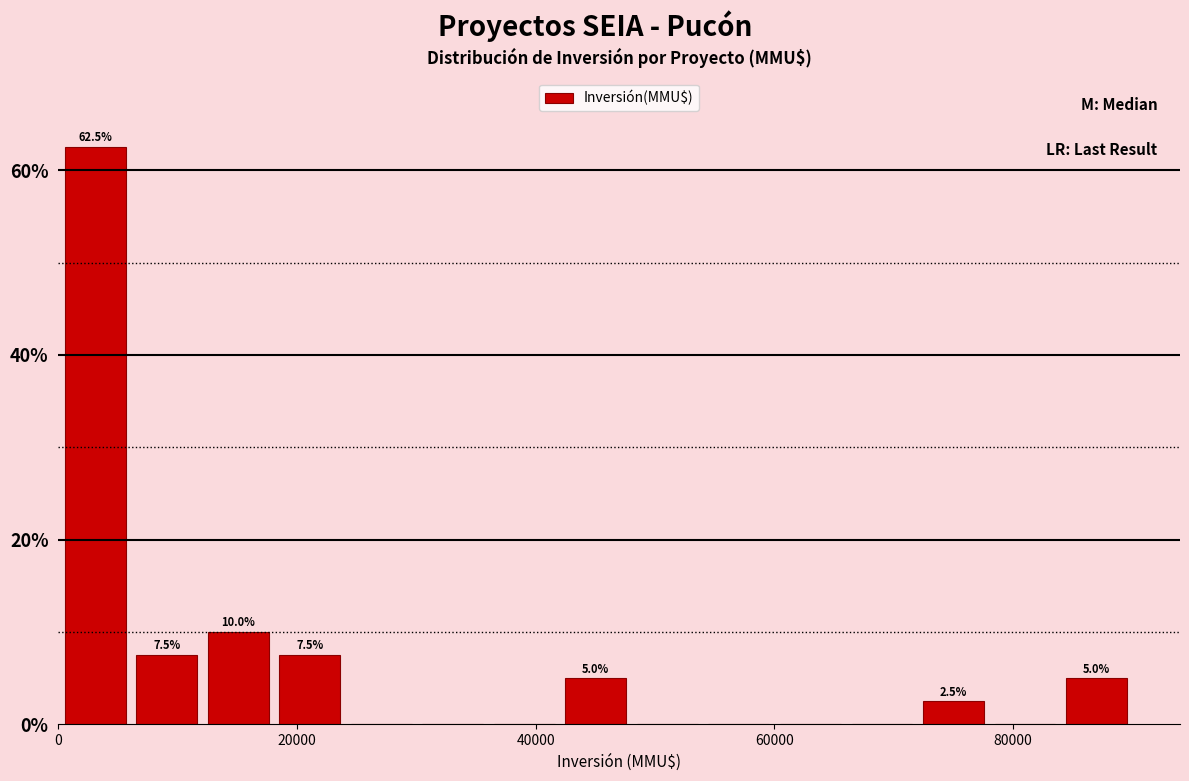

Read against the x-axis, roughly where is the centre of the tallest bar?

4000